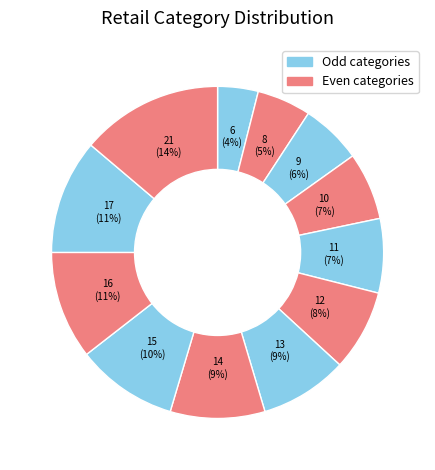

How many segments does this pie chart have?

12